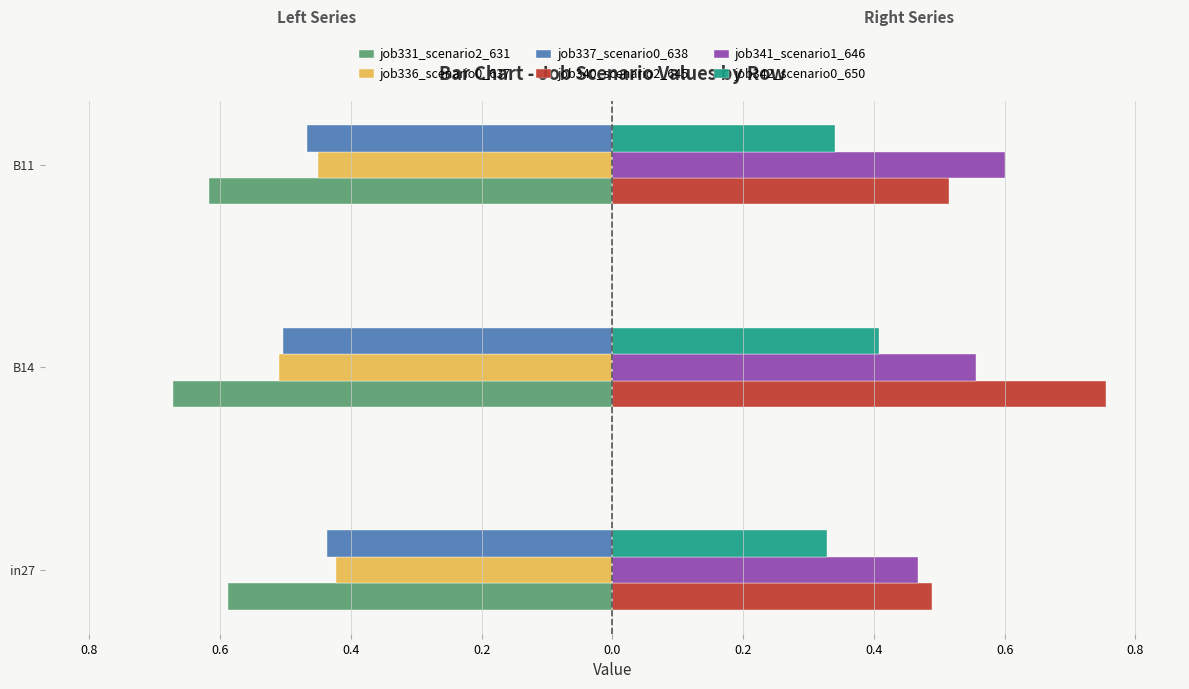

What are all the series names shown in the legend?

job331_scenario2_631, job336_scenario0_637, job337_scenario0_638, job340_scenario2_645, job341_scenario1_646, job342_scenario0_650